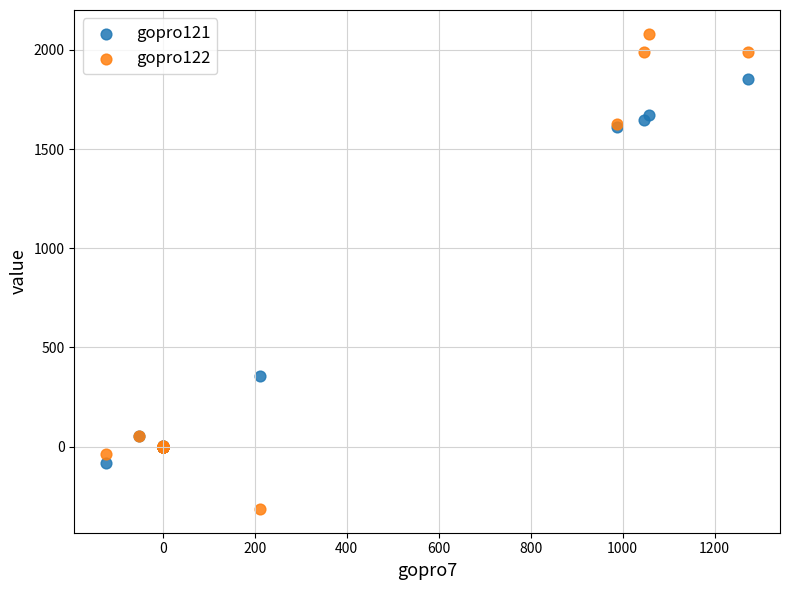

Across all series, what Y value is closest to 883?

354.0